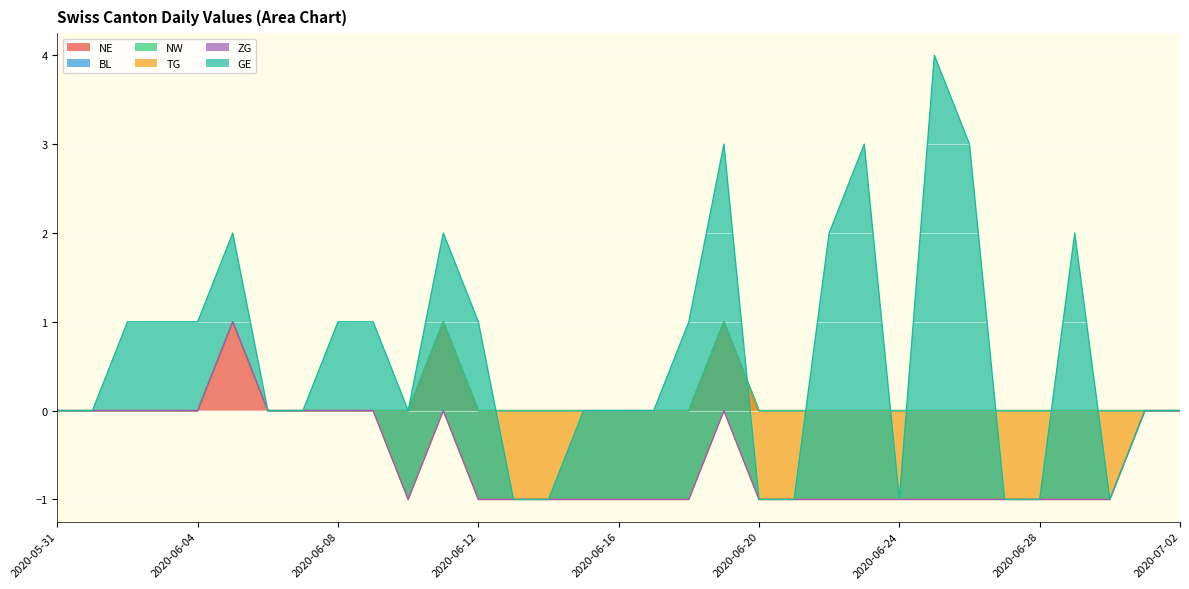

Is it true that GE equals 0 at 2020-06-09?

False